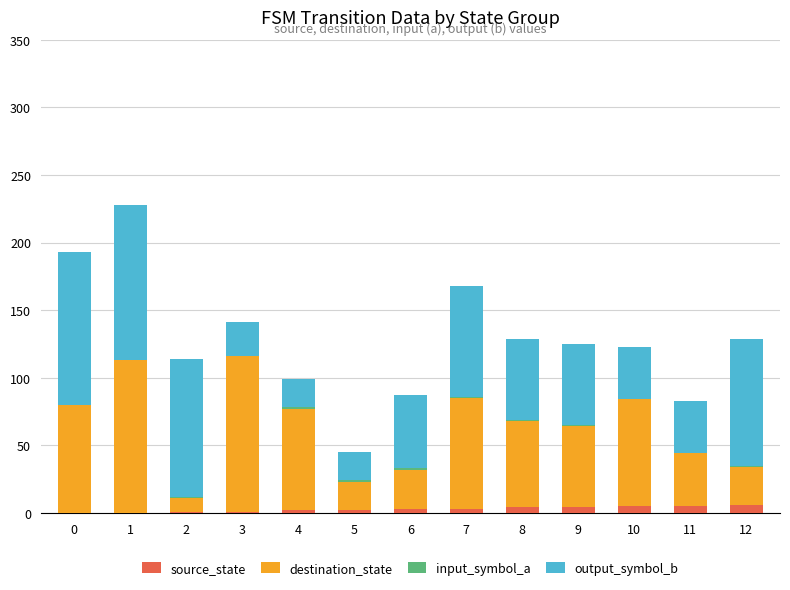

What is the sum of all source_state values?

36